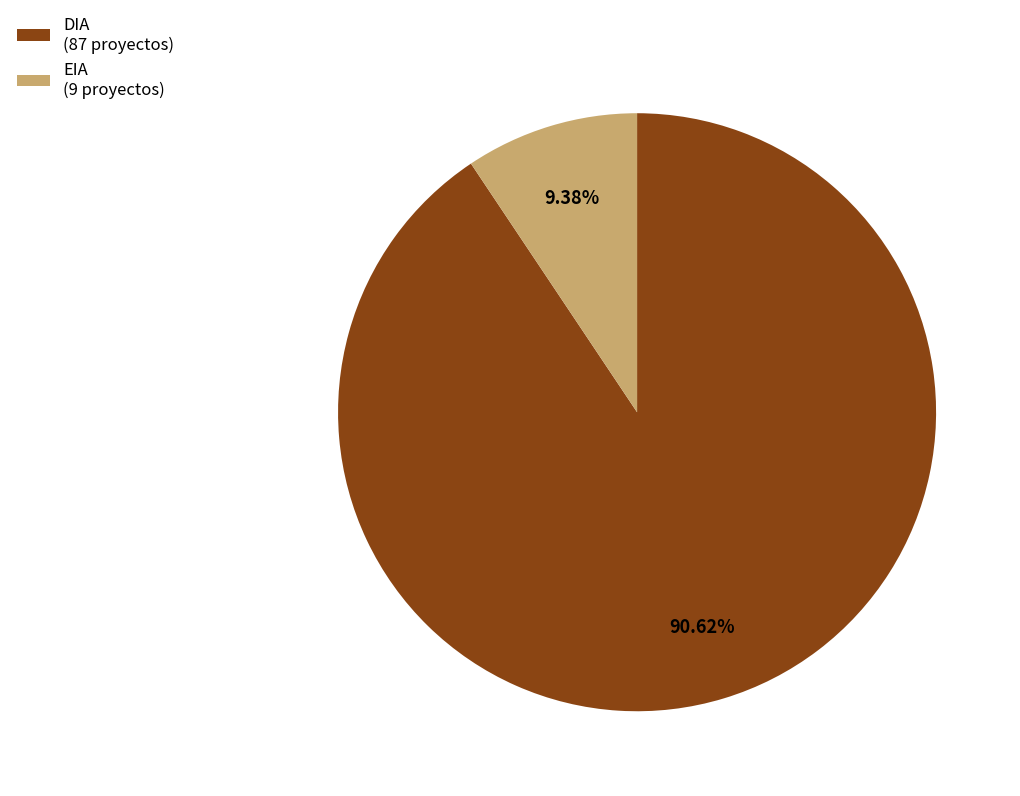

Count the number of slices in the pie.

2